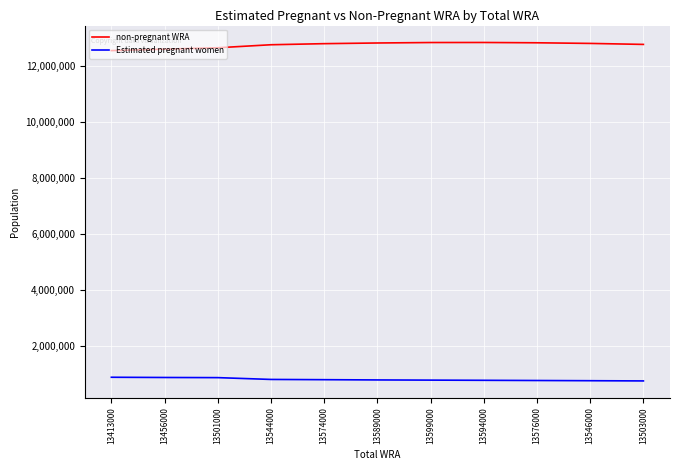

True or false: Estimated pregnant women and non-pregnant WRA cross at least once.

False